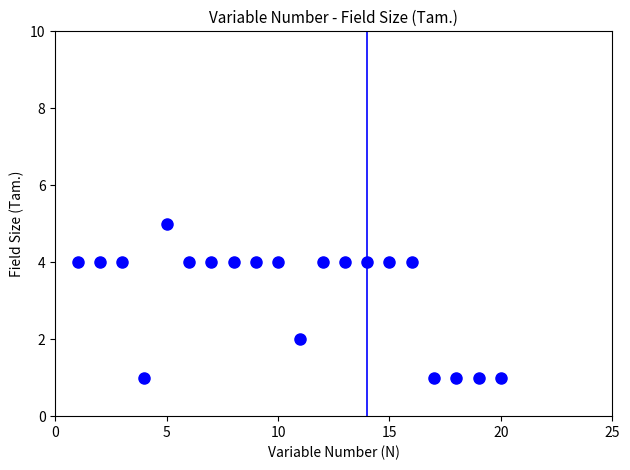

What is the range of X values (max minus min)?

19